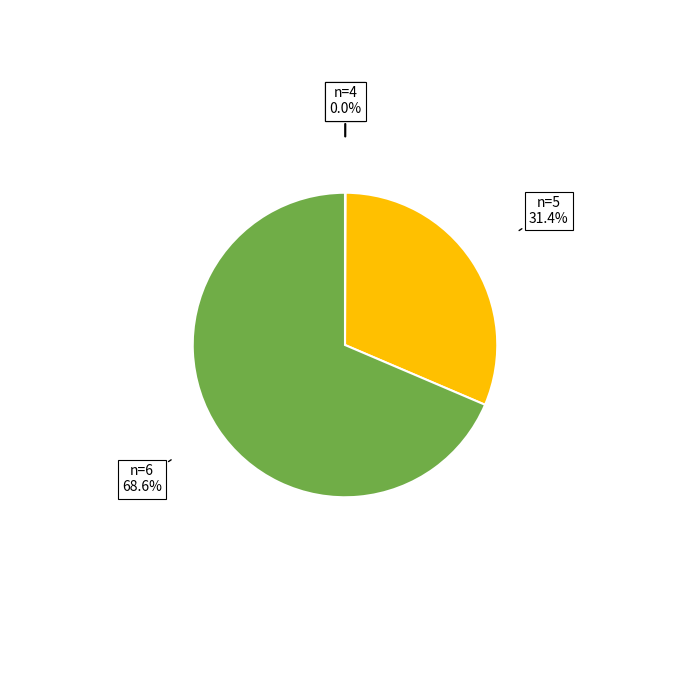

Does any single category account for the majority?

Yes